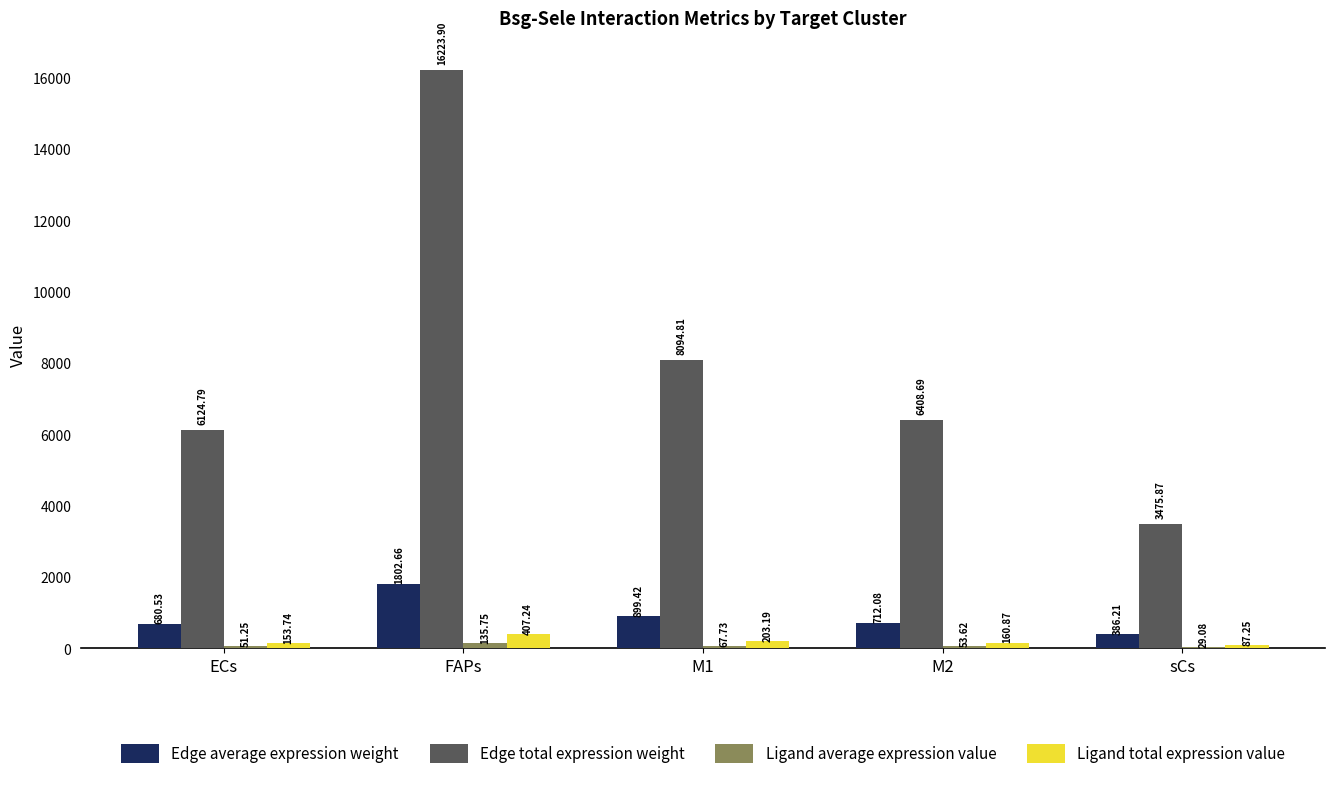

How many categories are shown in the chart?

5